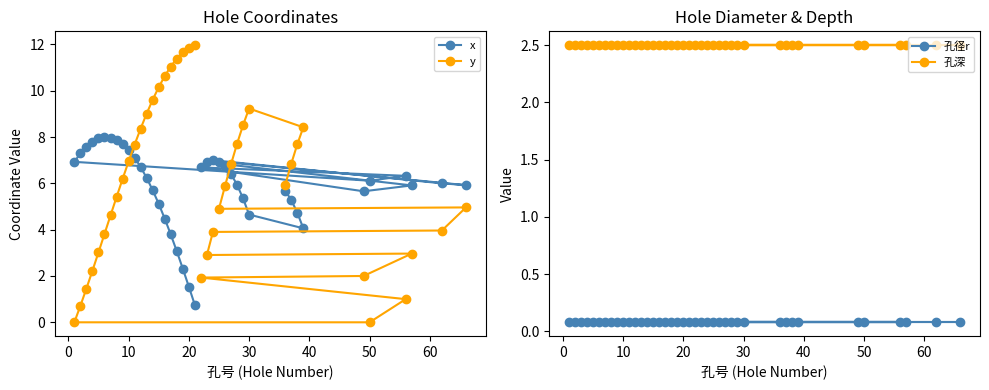

How many lines are shown in the chart?

4